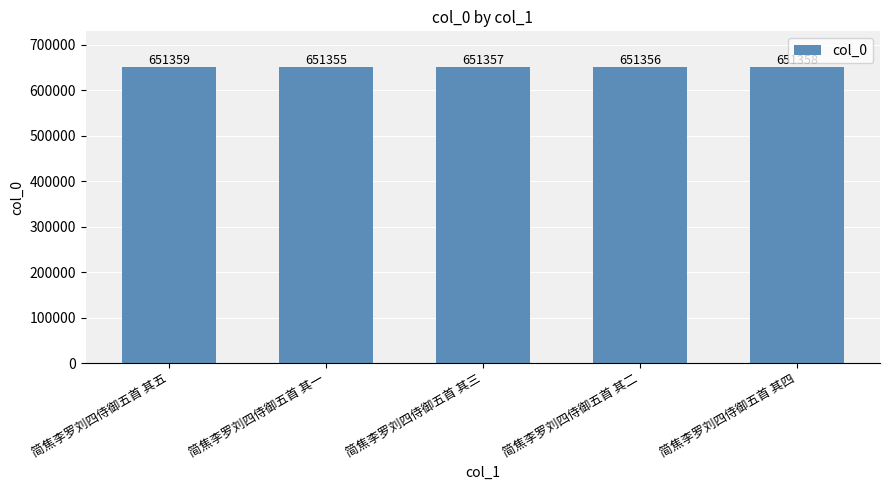

Between 简焦李罗刘四侍御五首 其三 and 简焦李罗刘四侍御五首 其一, which is larger?

简焦李罗刘四侍御五首 其三